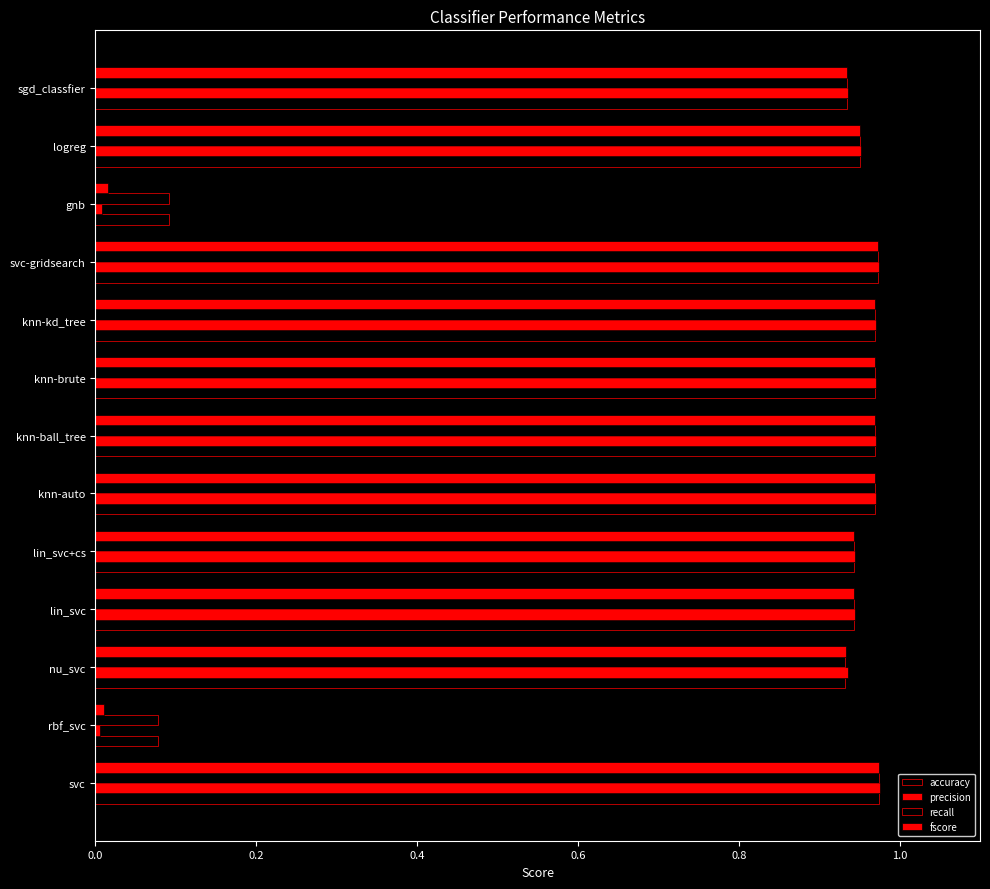

How many distinct data groups are displayed?

4